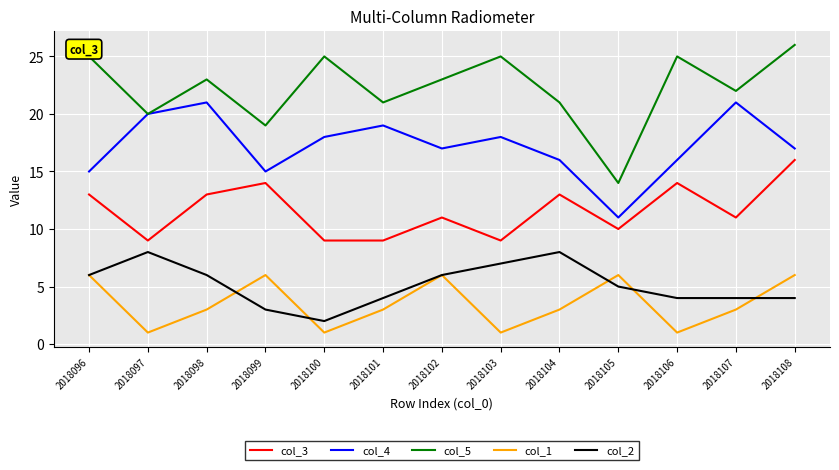

True or false: col_1 and col_3 intersect in this chart.

False